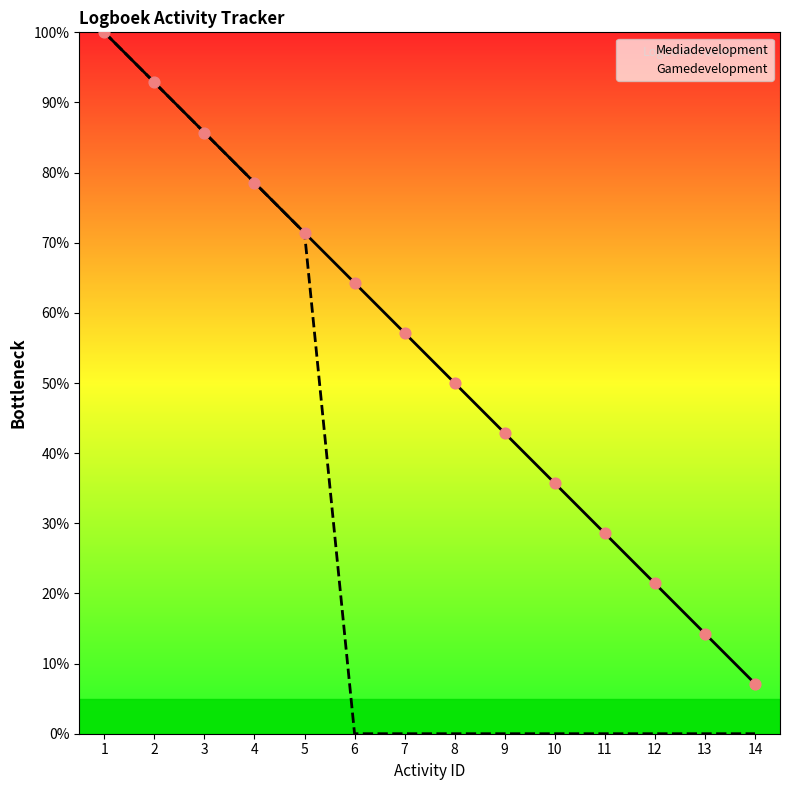

Is the value of Gamedevelopment at 6 greater than the value of Mediadevelopment at 6?

No